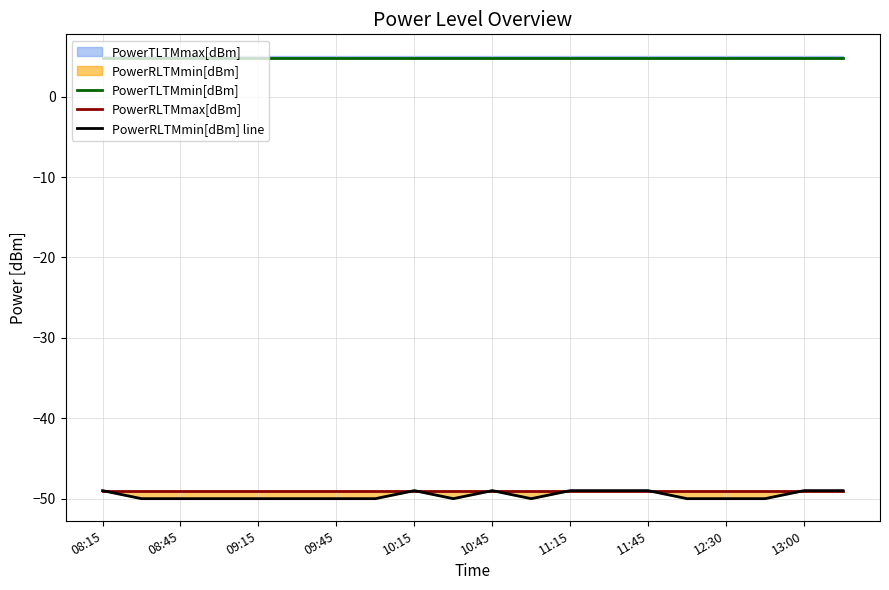

The PowerTLTMmin[dBm] series shows 4.8 at 15. True or false?

True